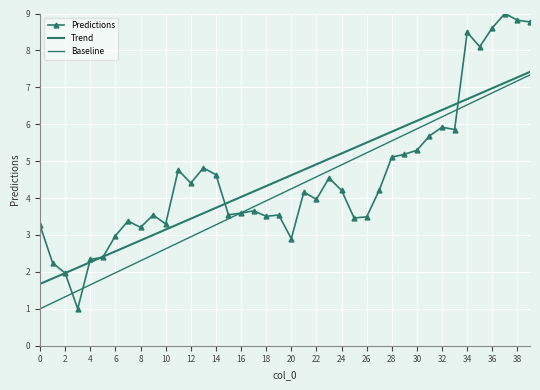

How many interior local peaks does the Predictions series have?

11